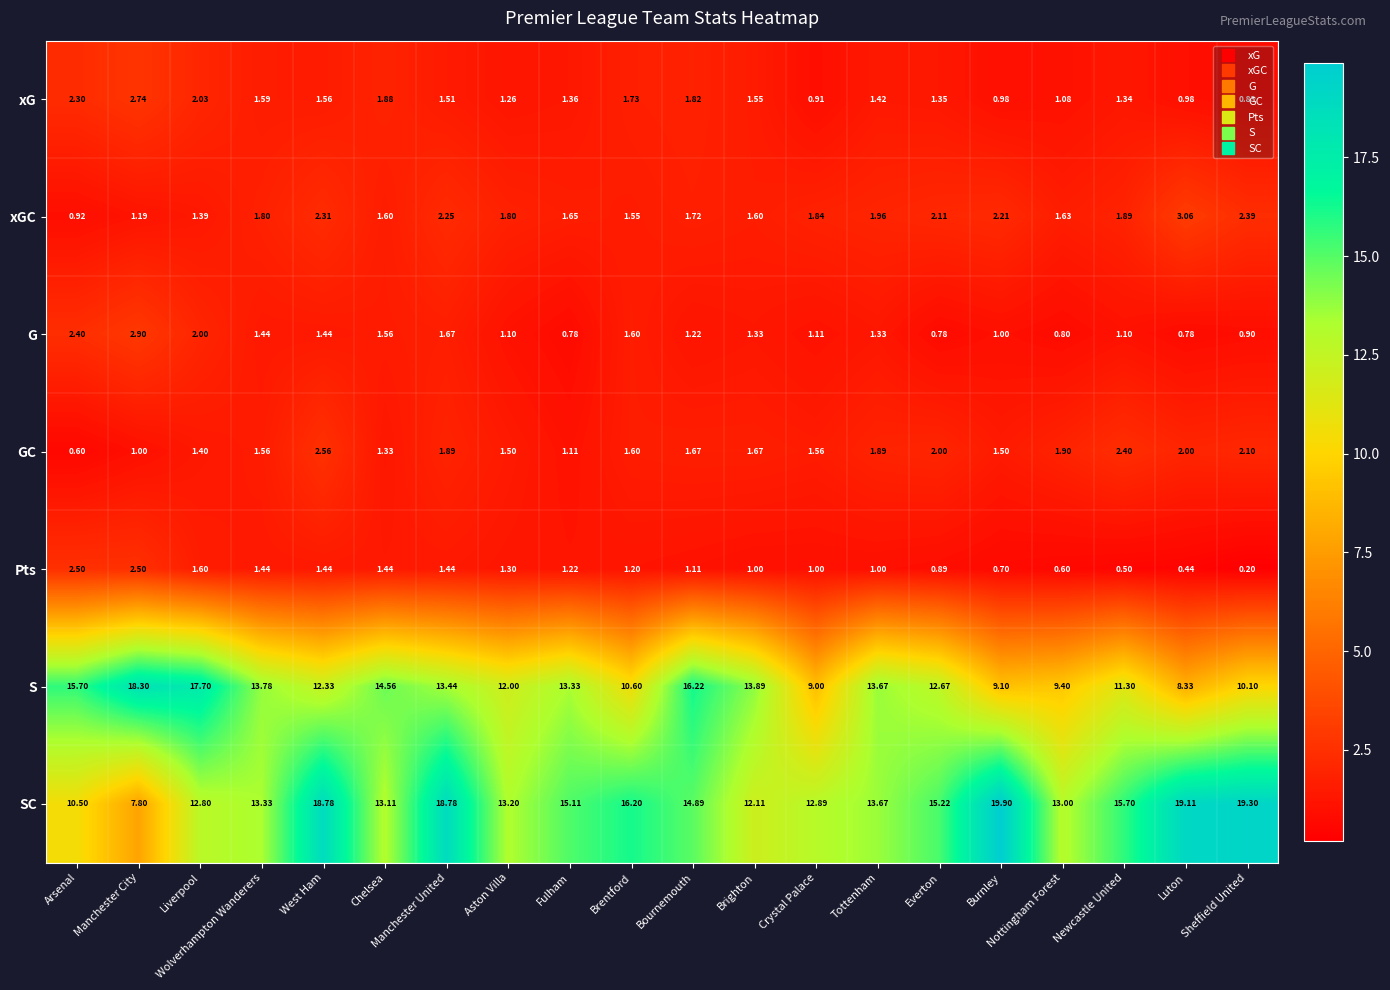

At which category is the sum across all series the highest?

Manchester United